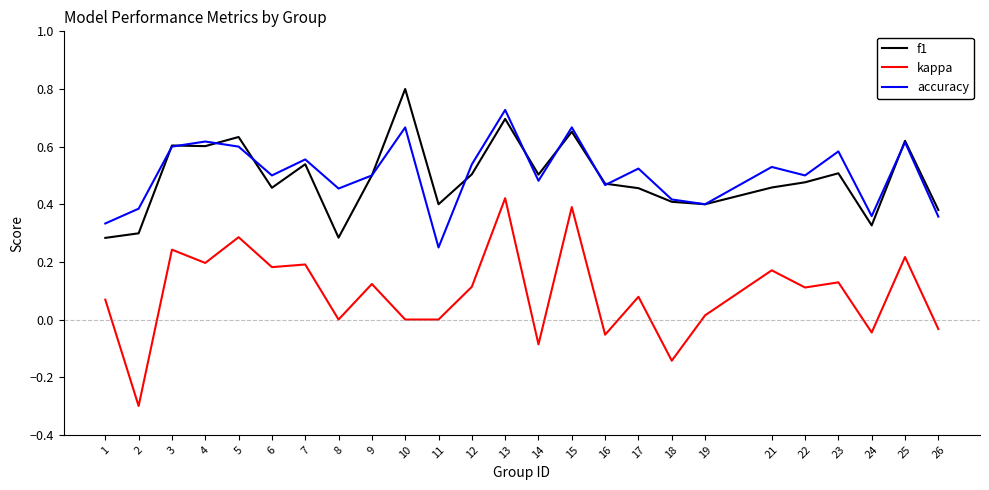

List the series in order of their peak value, highest first.

f1, accuracy, kappa